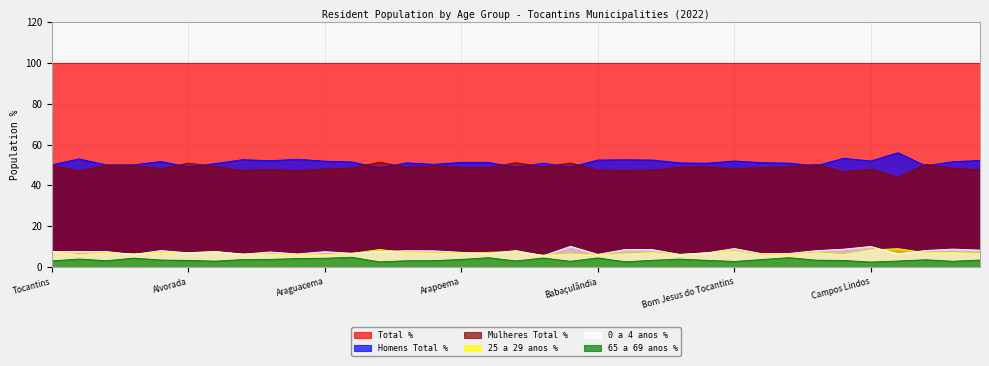

Where does the 25 a 29 anos % series first go above 6?

Tocantins